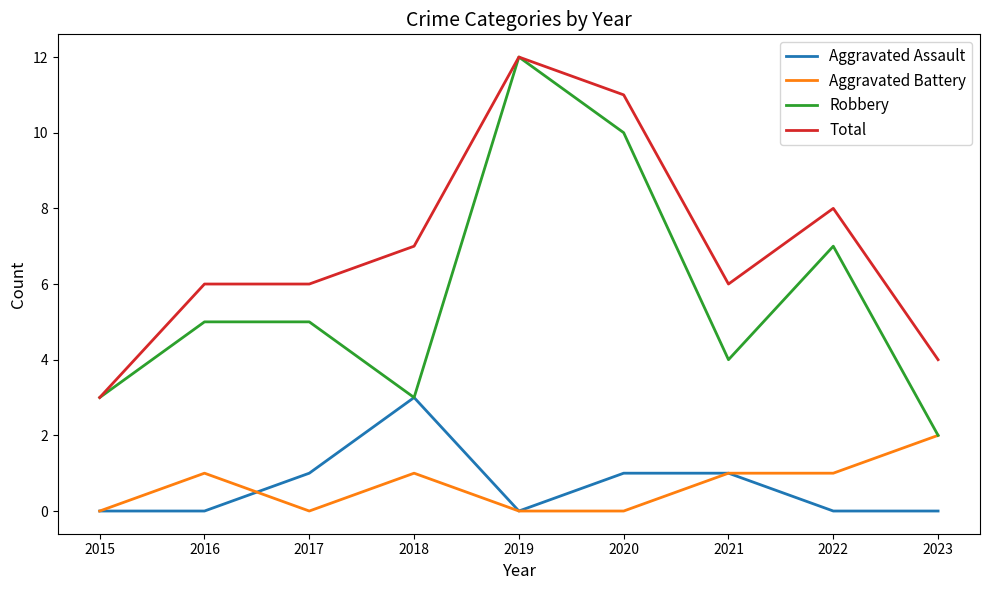

Where is the first local minimum for Aggravated Battery?

2017